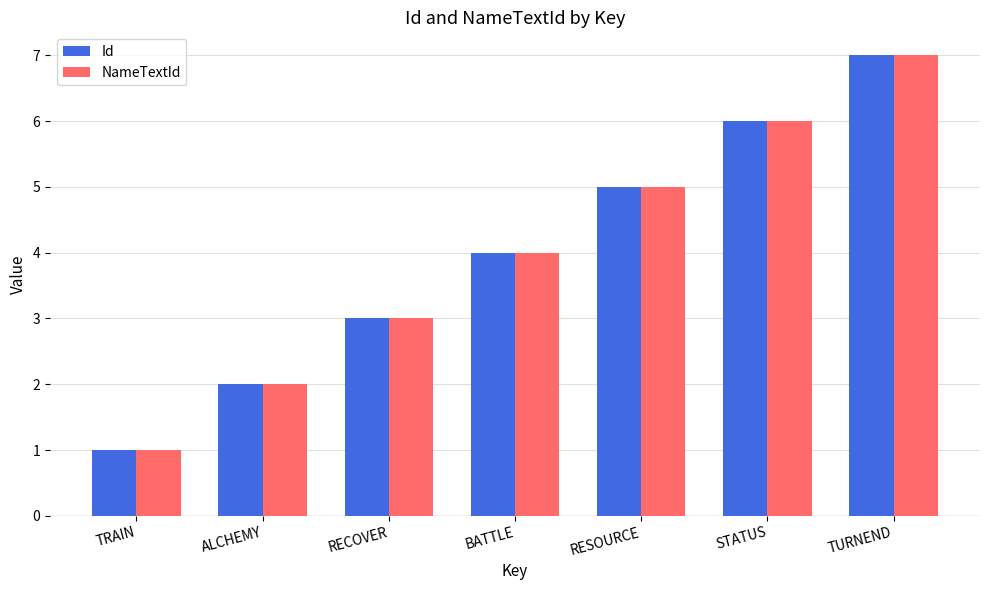

Which category has the highest value across all series?

TURNEND